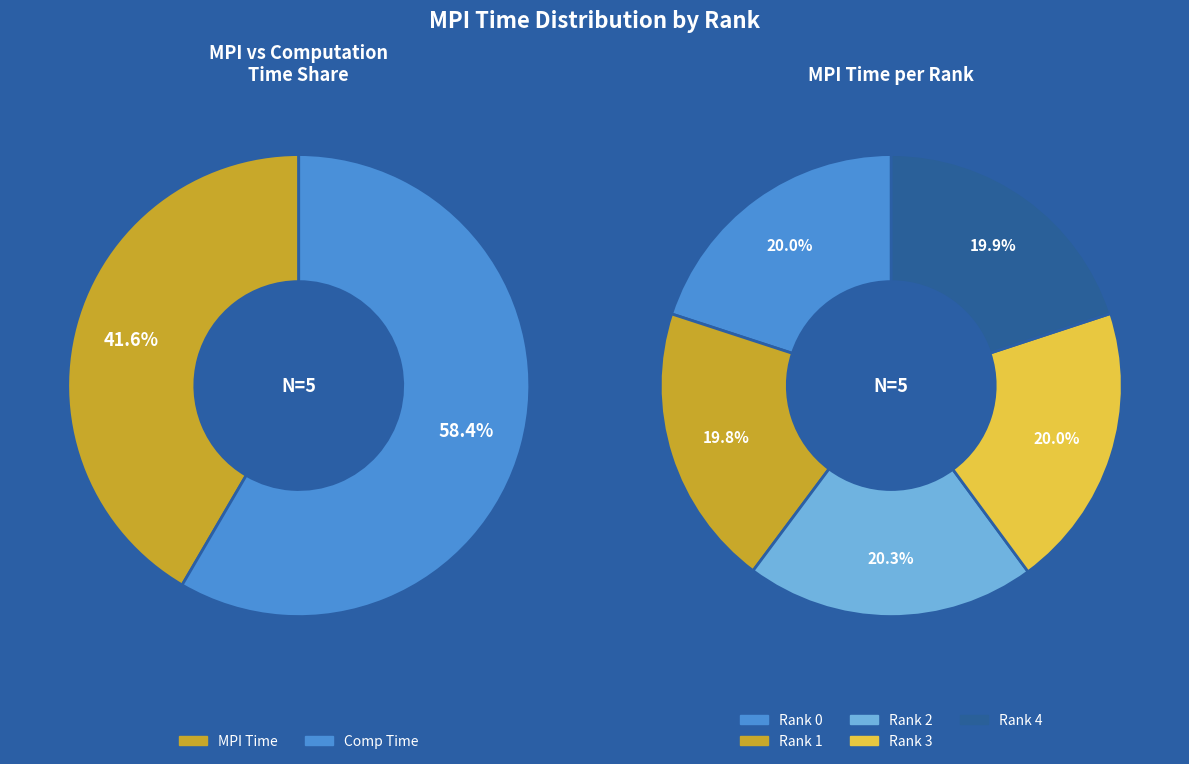

Which has a higher value, Rank 1 or Rank 2?

Rank 2